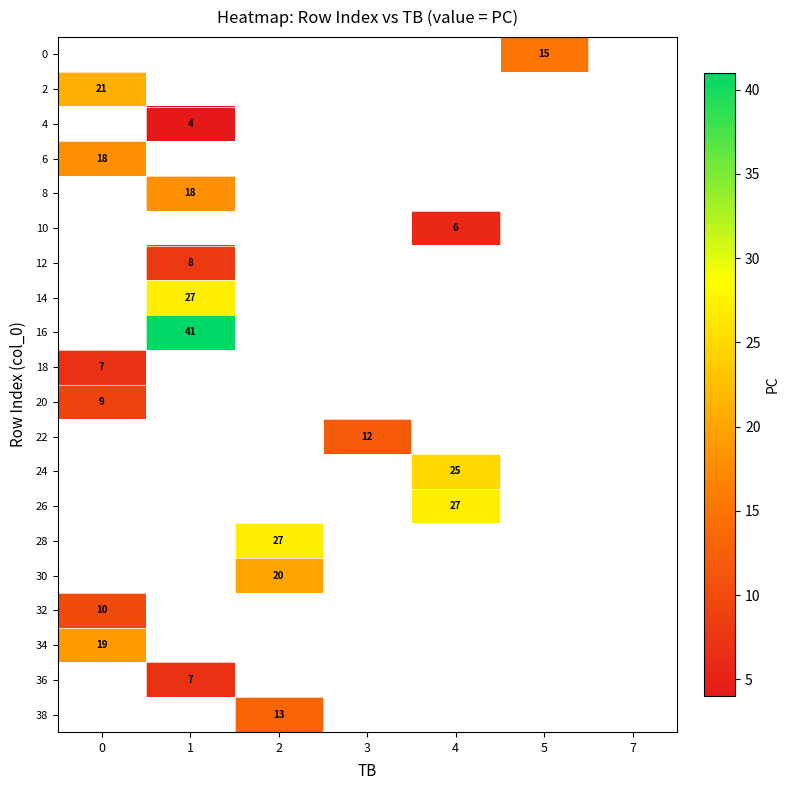

What is the minimum value shown in the chart?

4.0